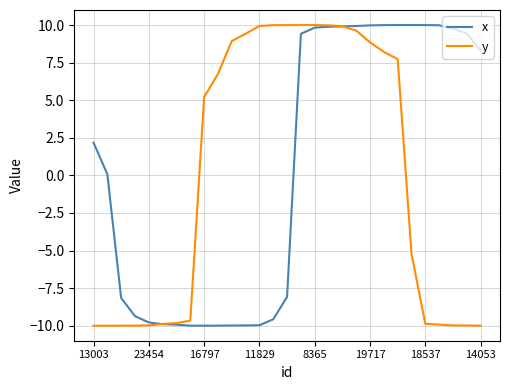

What is the maximum value for y?

10.0